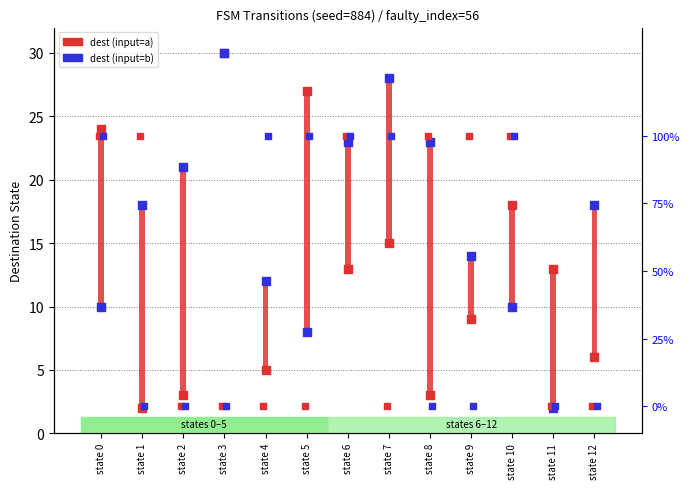

Is the value of input=b at state 3 greater than the value of output a at state 10?

Yes